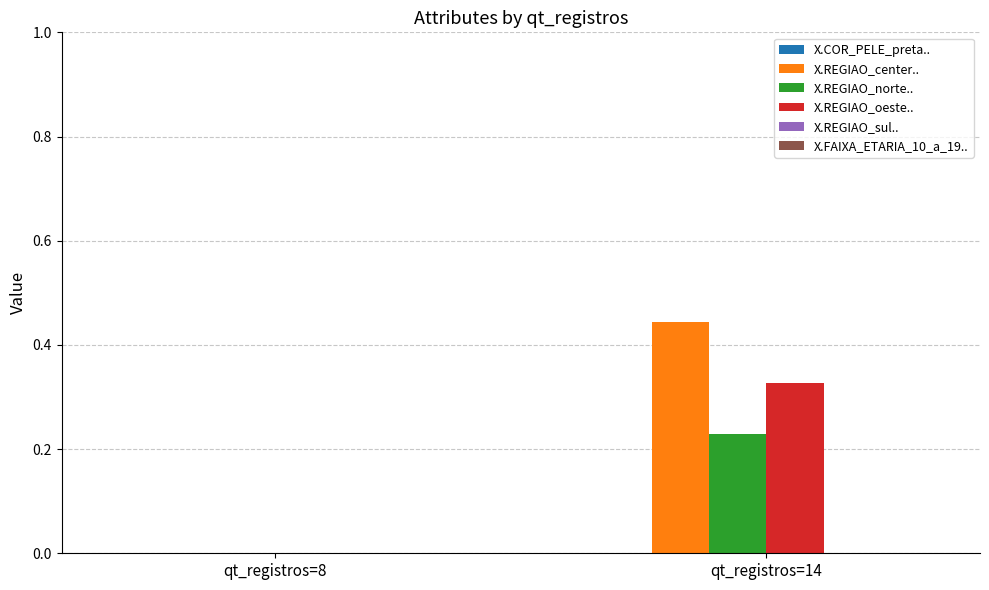

At which category is the sum across all series the highest?

qt_registros=14